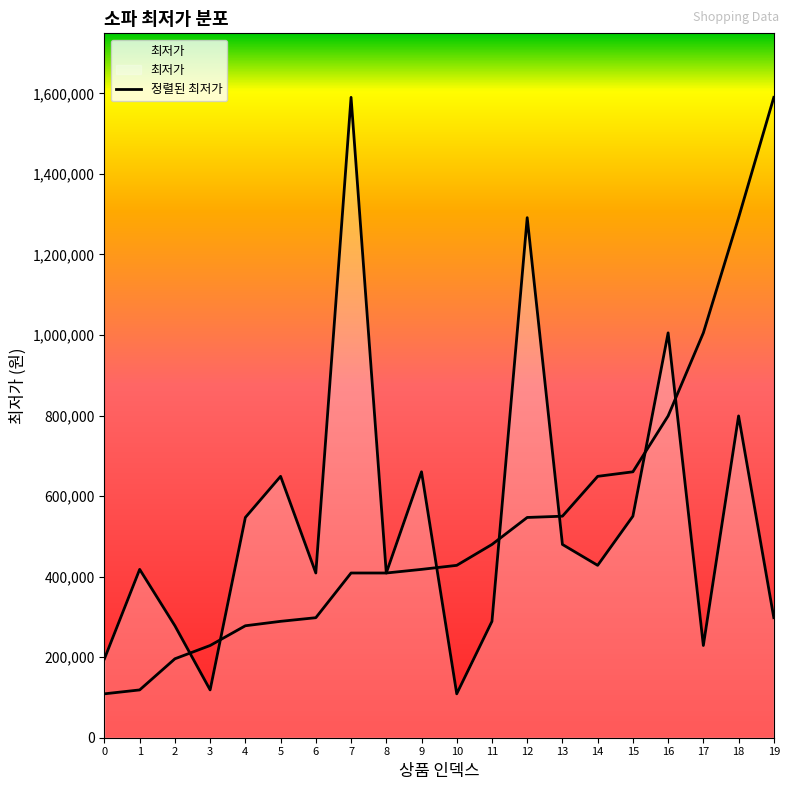

How many distinct data groups are displayed?

2